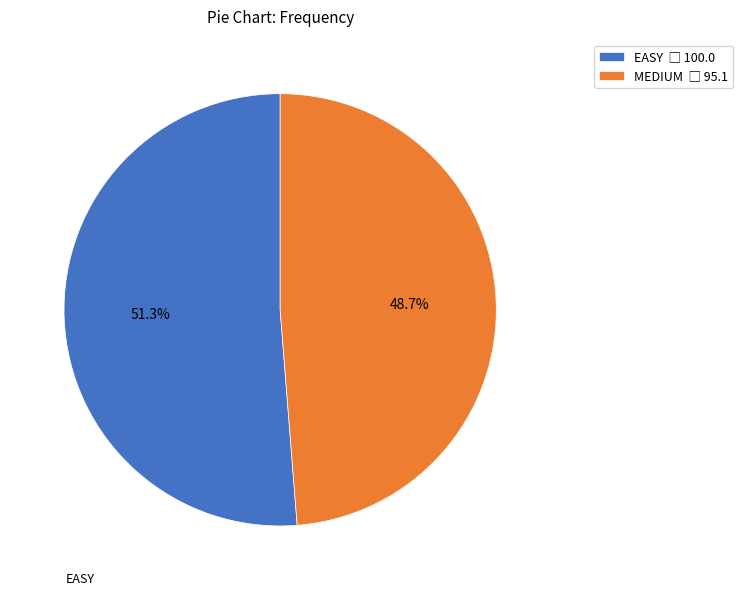

Count the number of slices in the pie.

2